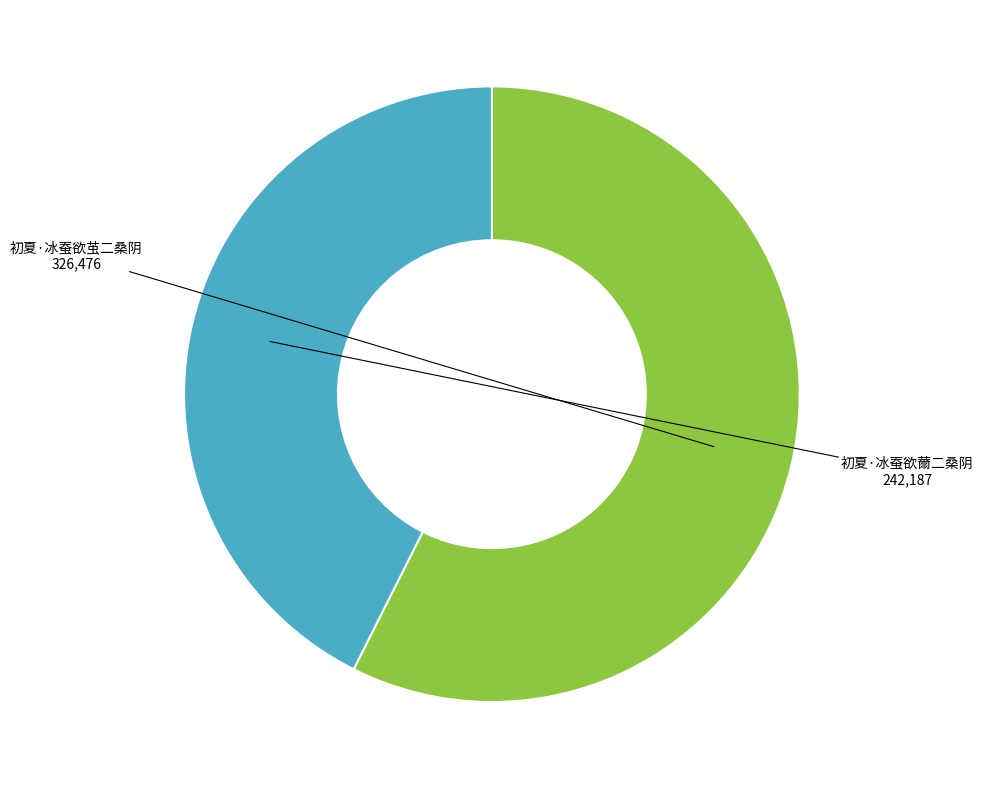

How many slices are in this pie chart?

2